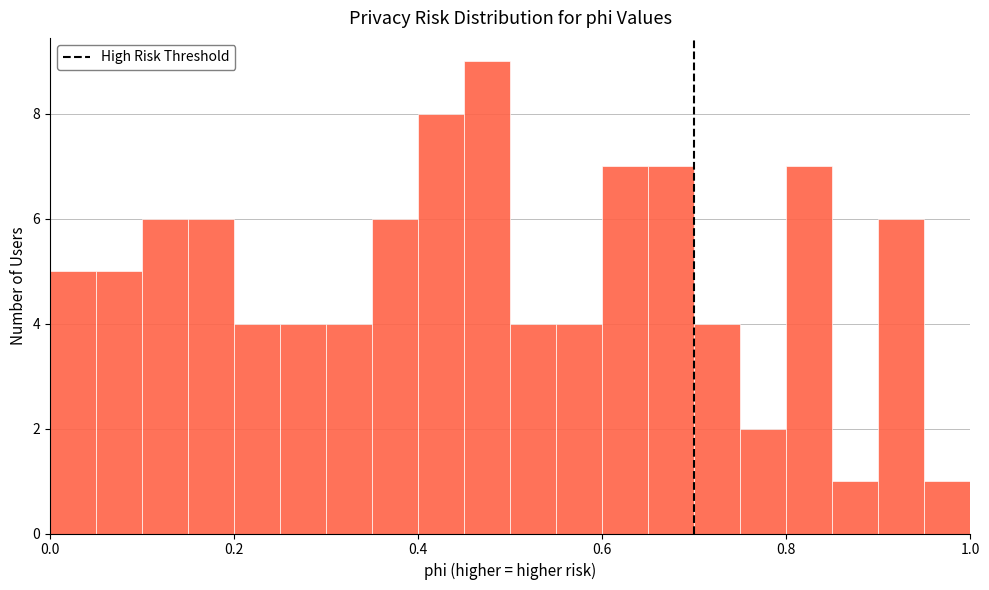

Around what value on the x-axis is the tallest bar? Give the approximate position of its centre, as read against the axis.

0.48